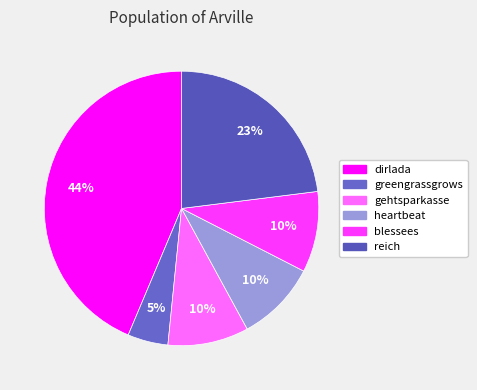

How many slices are in this pie chart?

6